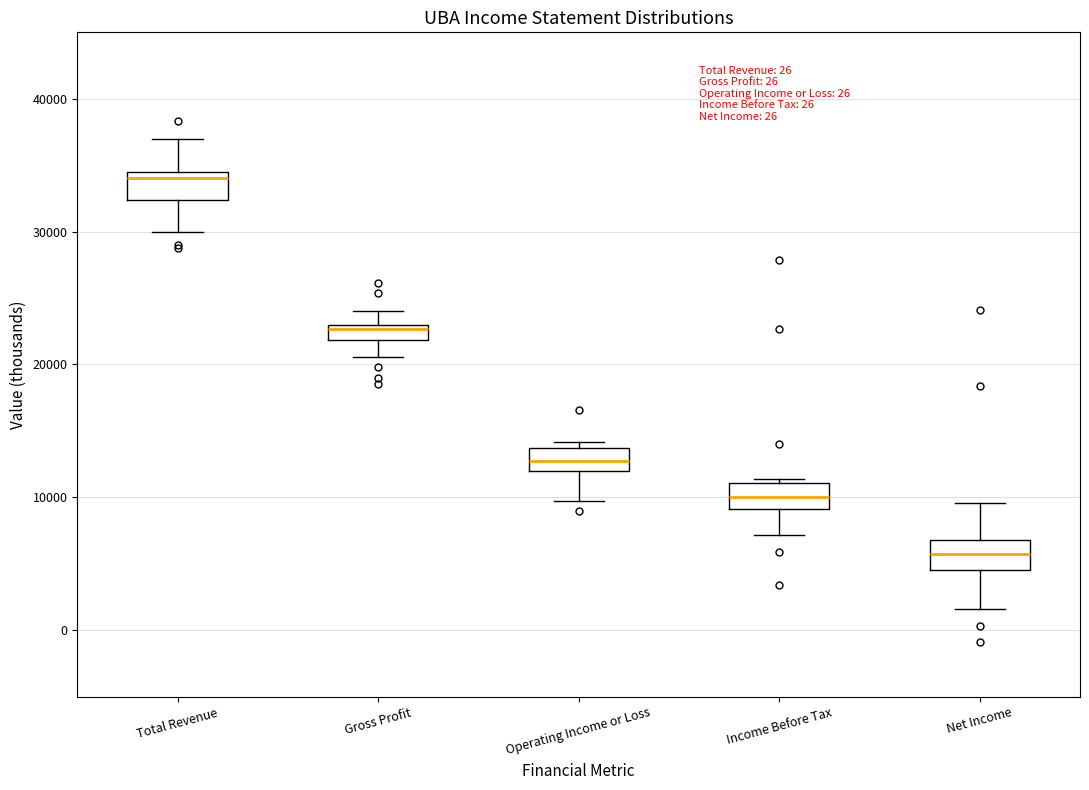

Which box has the highest median line?

Total Revenue